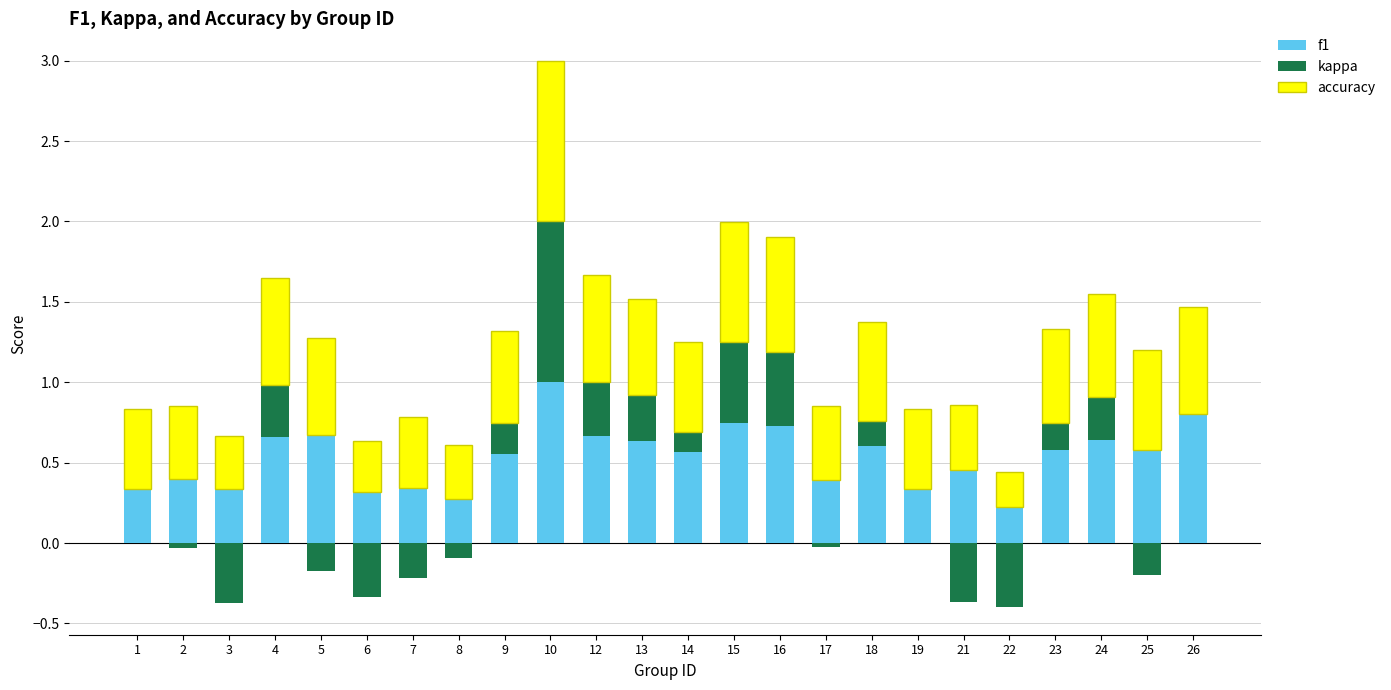

Where is kappa nearest to the value 0?

1